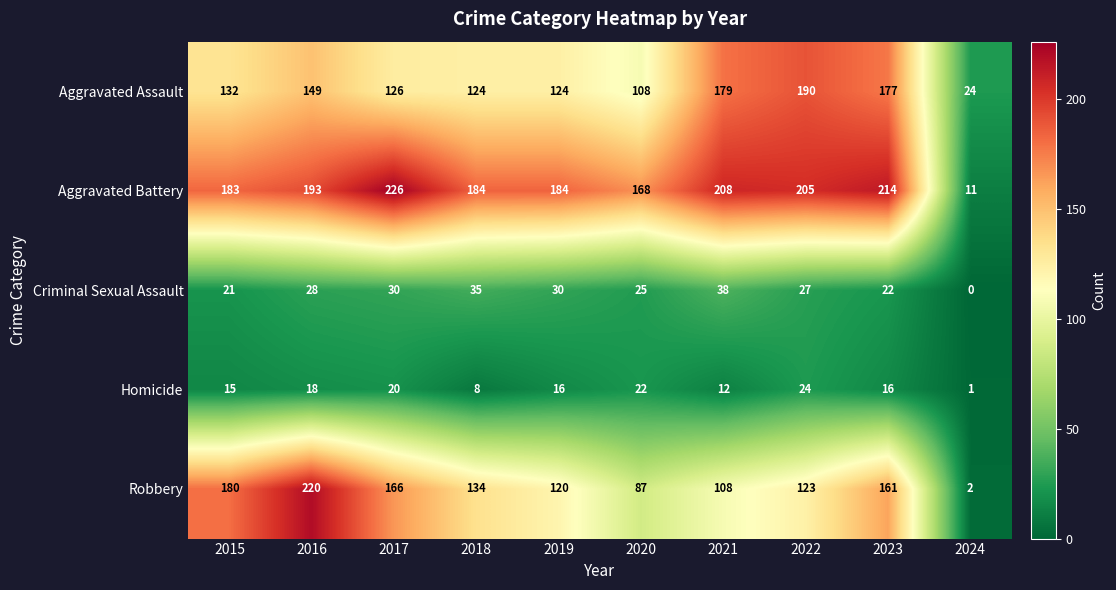

Rank the series by their maximum value, from highest to lowest.

Aggravated Battery, Robbery, Aggravated Assault, Criminal Sexual Assault, Homicide